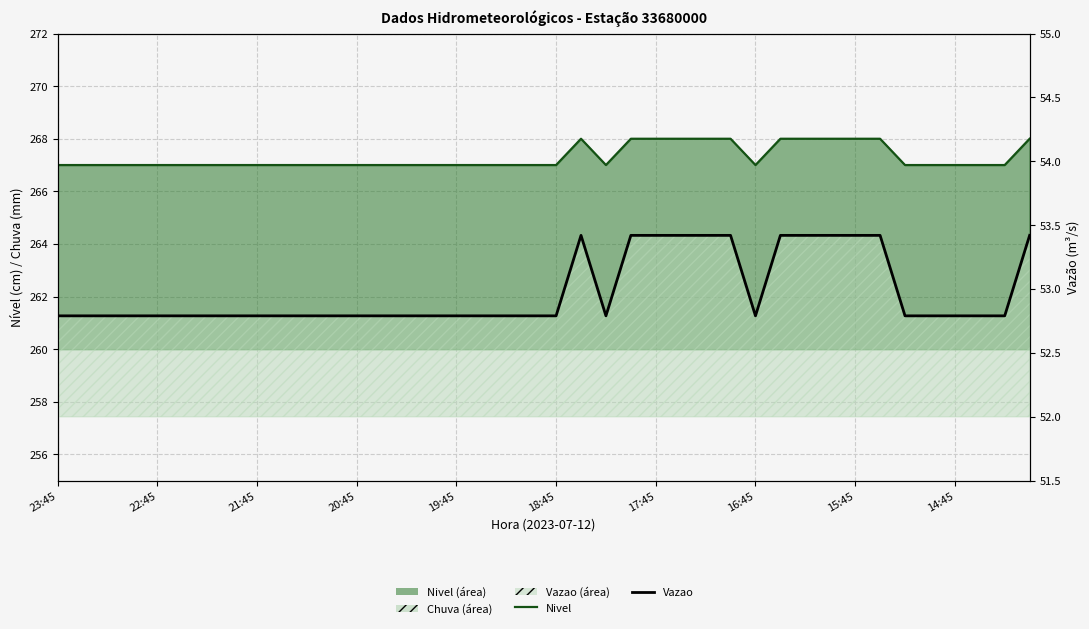

Which series has the largest range (max minus min)?

Nivel